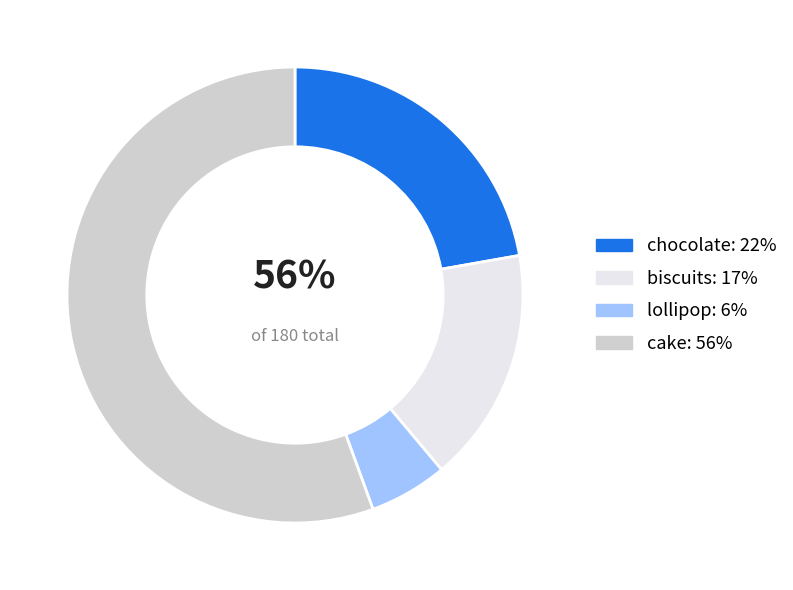

How much of the chart is everything except lollipop?

94.4%